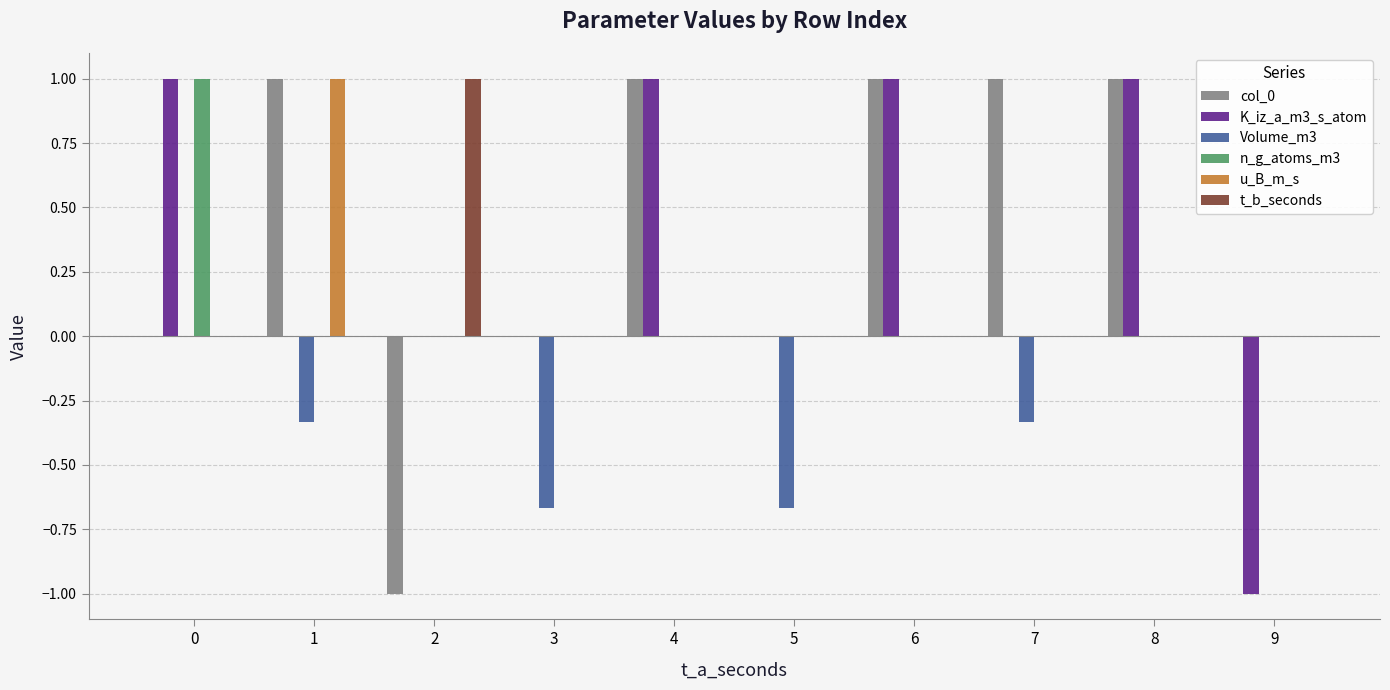

True or false: t_b_seconds has a value of 0.7 at 4.

False